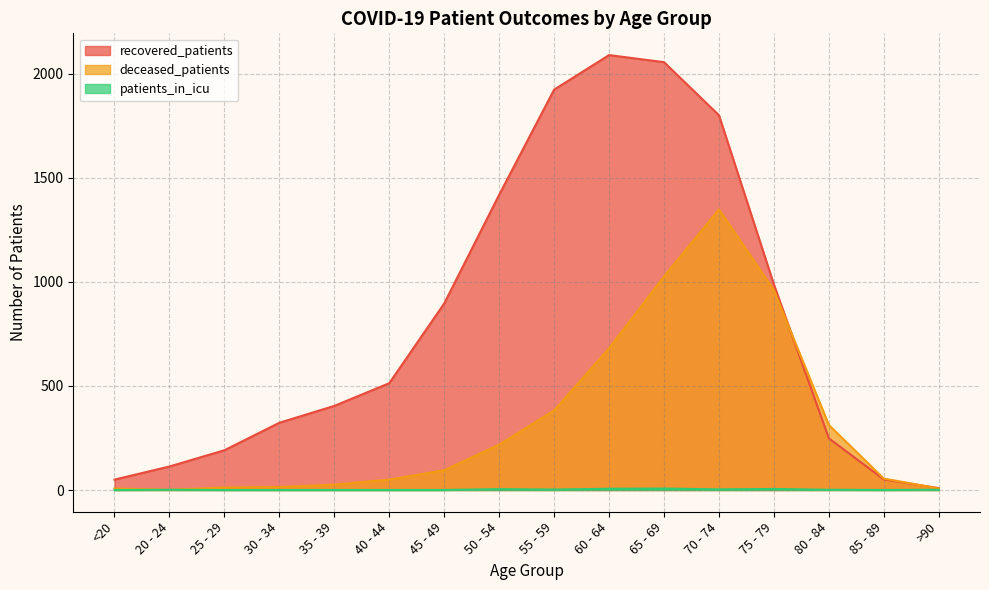

The value of recovered_patients at 80 - 84 is 248. True or false?

True